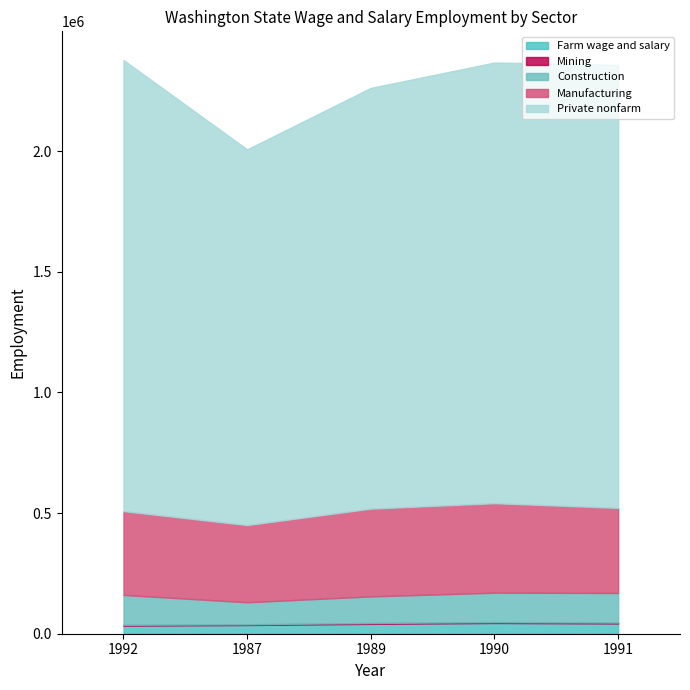

What is the difference between the maximum and minimum values in the Private nonfarm series?

312287